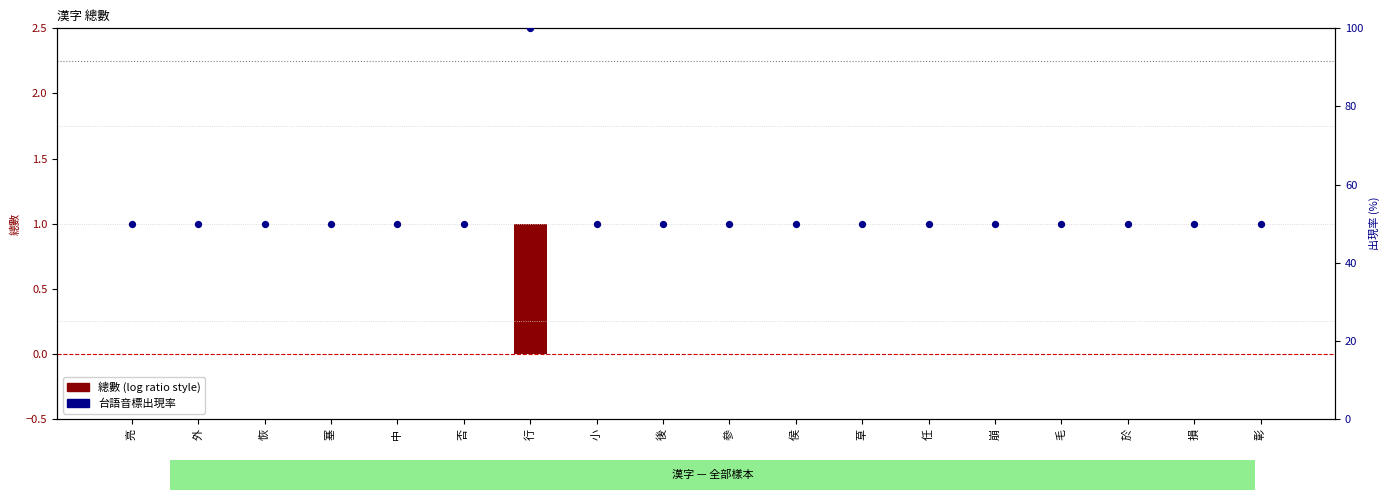

At which category is the sum across all series the highest?

行